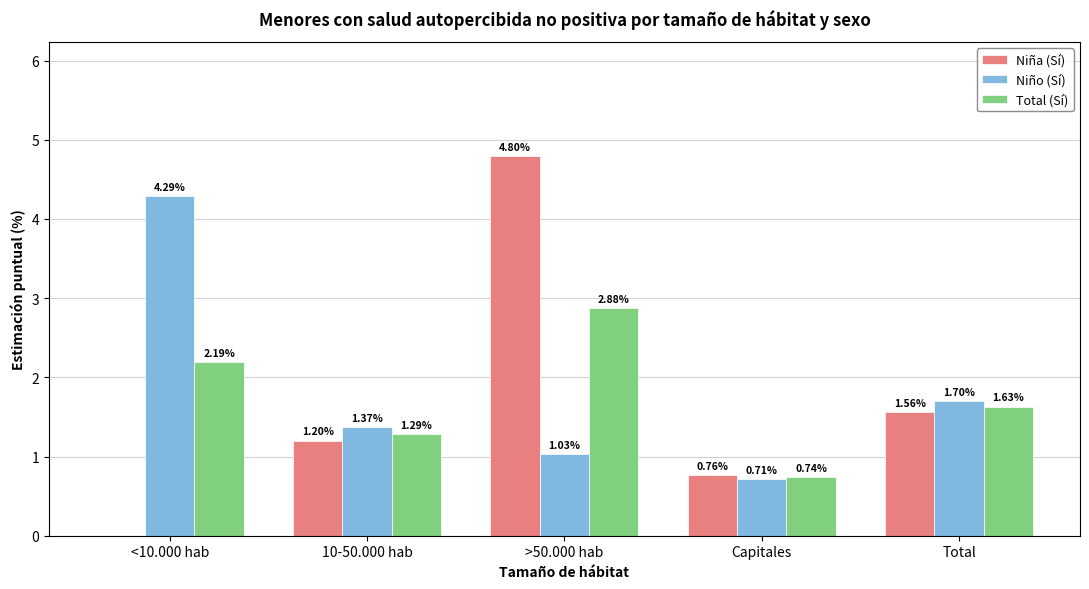

What is the sum of the Niña (Sí) values at Capitales and Total?

2.3